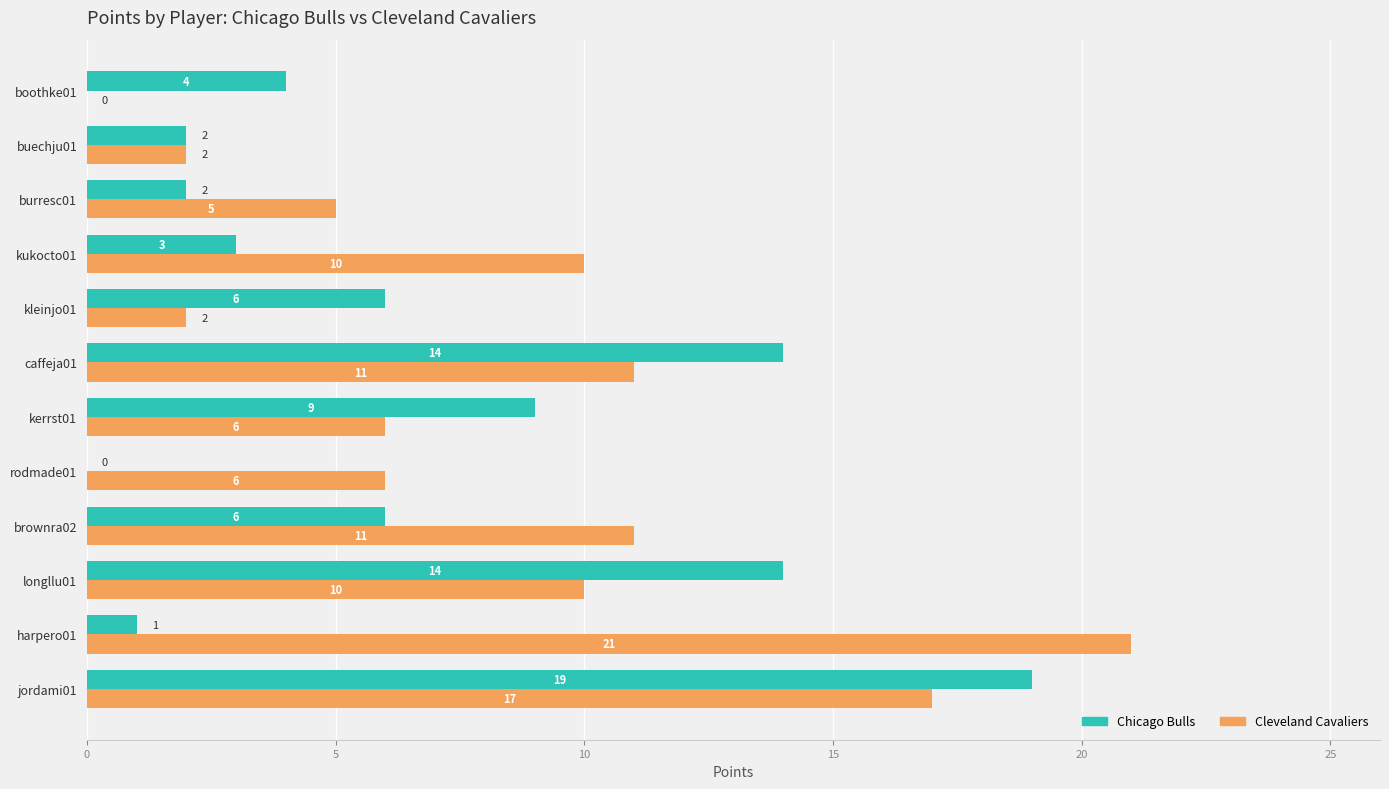

How many positive values does the Chicago Bulls series have?

11